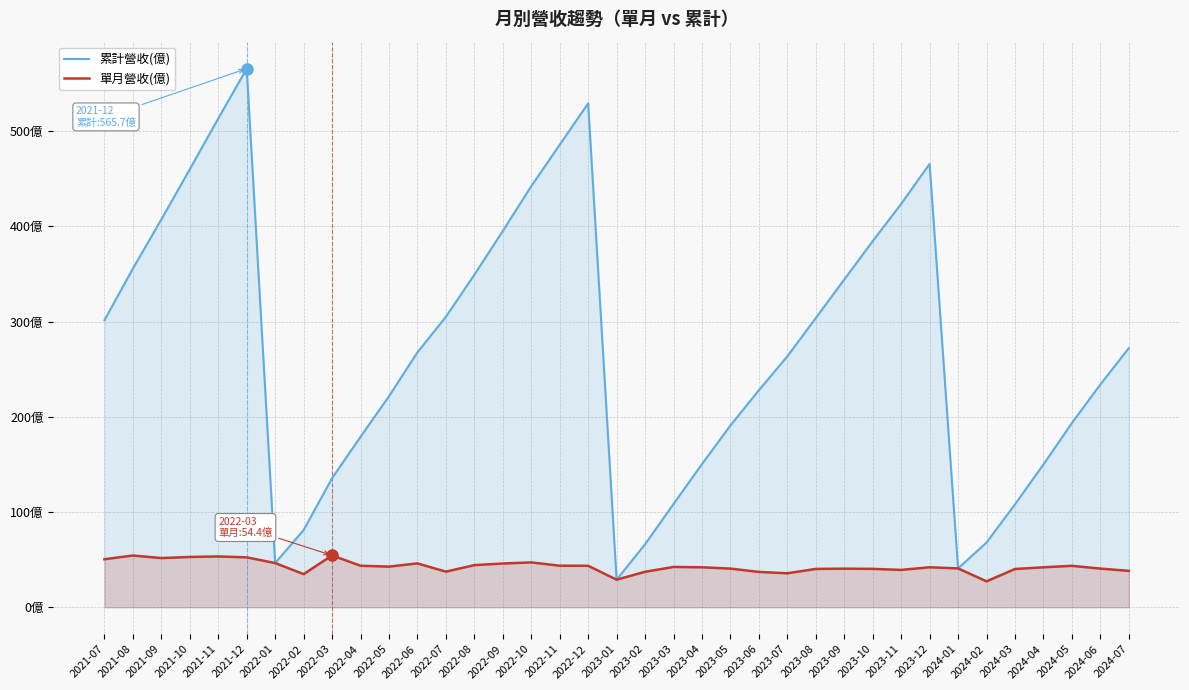

What is the label of the 25th point from the left?

2023-07